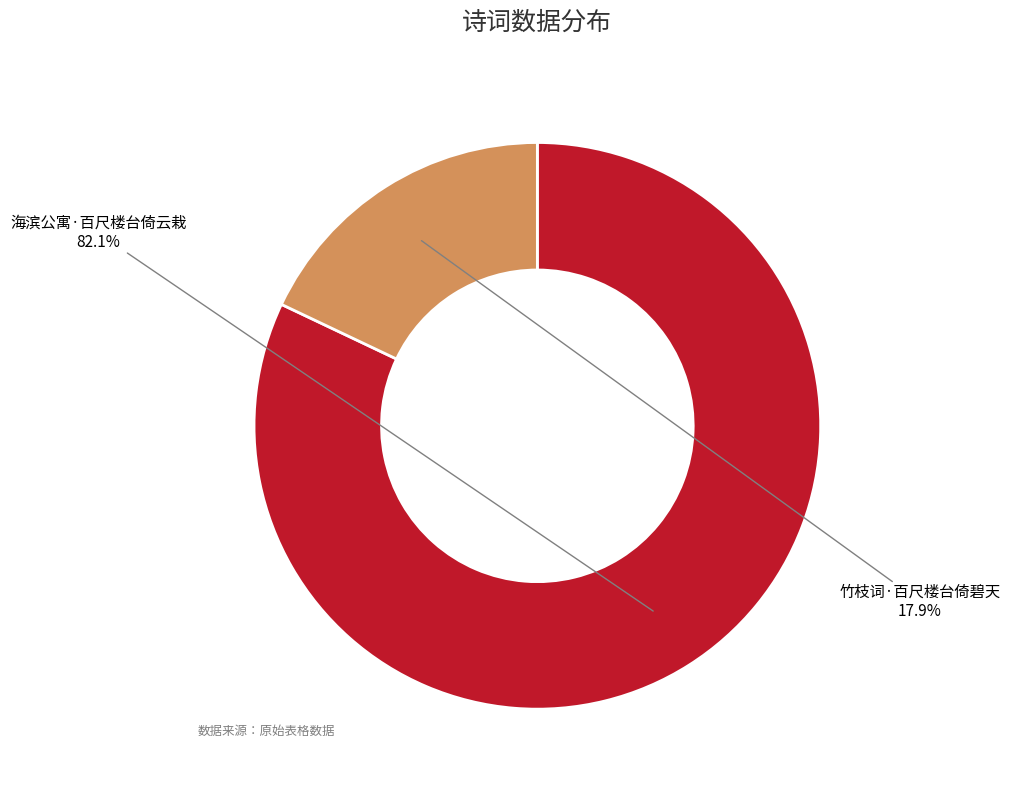

What is the largest slice in the pie chart?

海滨公寓·百尺楼台倚云栽